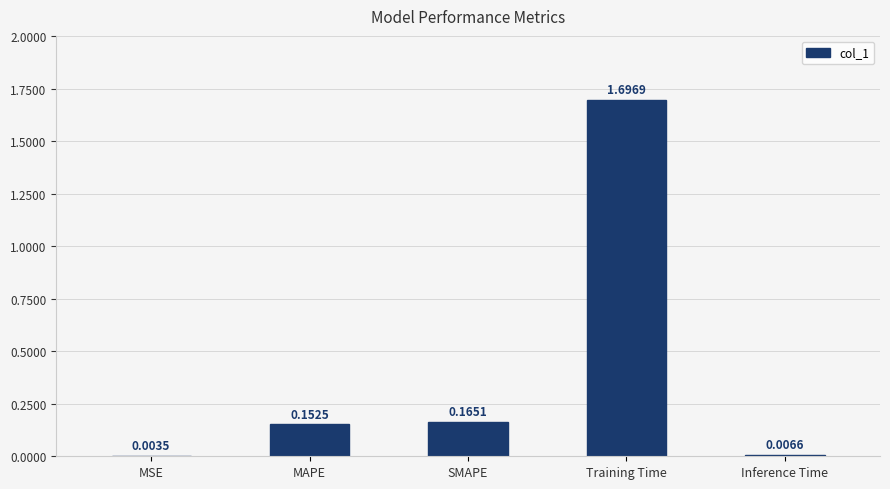

Where is the data nearest to the value 0?

MSE